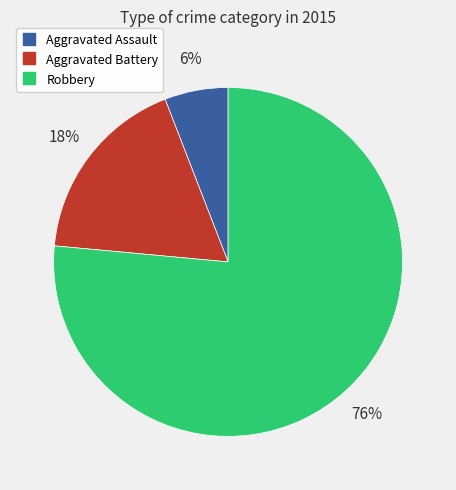

Do Aggravated Battery and Aggravated Assault together represent more than half of the pie?

No